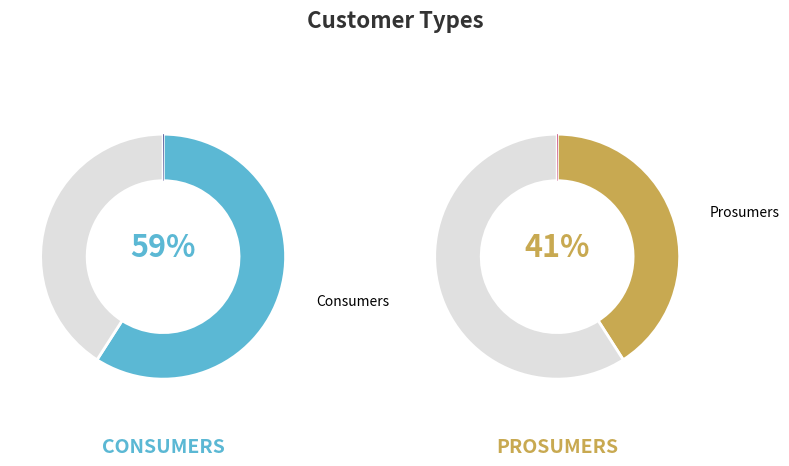

Approximately how many times larger is the value at Prosumers compared to Consumers?

0.7